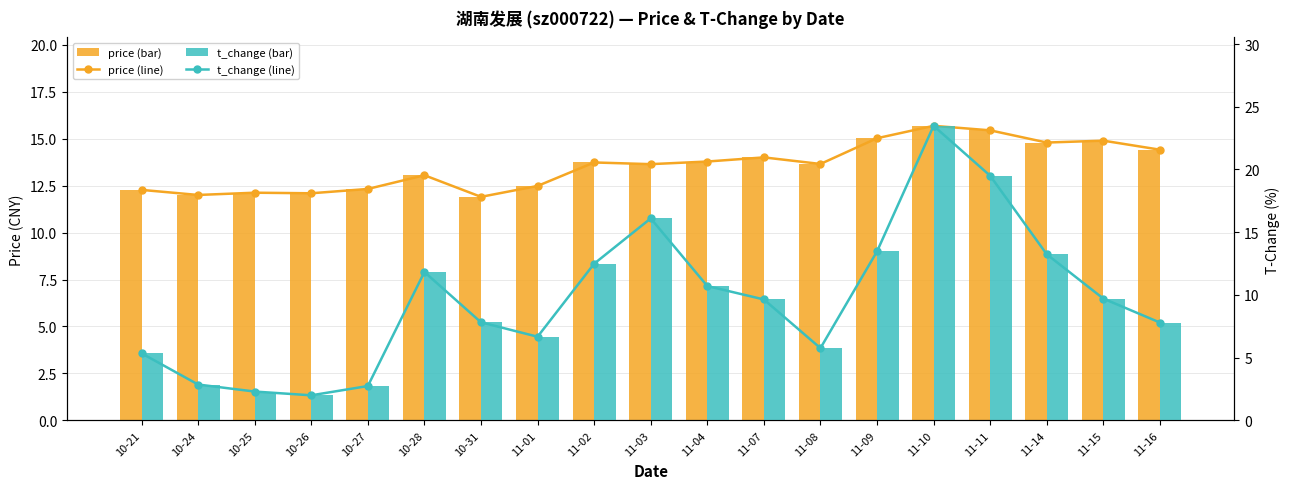

Reading right to left, transcribe all the data shown in this chart.

price (line): 11-16=14.4	11-15=14.9	11-14=14.8	11-11=15.4	11-10=15.7	11-09=15.0	11-08=13.7	11-07=14.0	11-04=13.8	11-03=13.6	11-02=13.7	11-01=12.5	10-31=11.9	10-28=13.1	10-27=12.3	10-26=12.1	10-25=12.1	10-24=12.0	10-21=12.3
price: 11-16=14.4	11-15=14.9	11-14=14.8	11-11=15.4	11-10=15.7	11-09=15.0	11-08=13.7	11-07=14.0	11-04=13.8	11-03=13.6	11-02=13.7	11-01=12.5	10-31=11.9	10-28=13.1	10-27=12.3	10-26=12.1	10-25=12.1	10-24=12.0	10-21=12.3
t_change (line): 11-16=7.8	11-15=9.7	11-14=13.2	11-11=19.5	11-10=23.5	11-09=13.5	11-08=5.8	11-07=9.6	11-04=10.7	11-03=16.1	11-02=12.5	11-01=6.7	10-31=7.8	10-28=11.8	10-27=2.7	10-26=2.0	10-25=2.3	10-24=2.9	10-21=5.3
t_change: 11-16=7.8	11-15=9.7	11-14=13.2	11-11=19.5	11-10=23.5	11-09=13.5	11-08=5.8	11-07=9.6	11-04=10.7	11-03=16.1	11-02=12.5	11-01=6.7	10-31=7.8	10-28=11.8	10-27=2.7	10-26=2.0	10-25=2.3	10-24=2.9	10-21=5.3